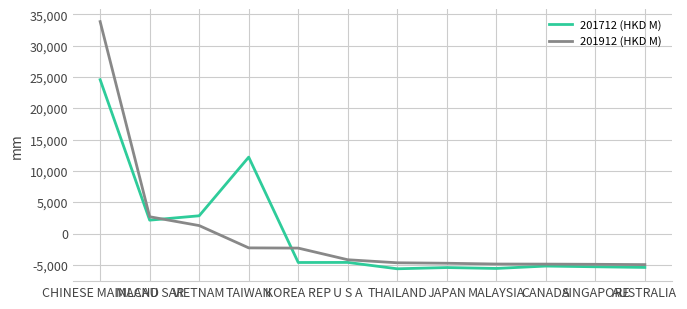

At which category does 201712 (HKD M) reach its first local peak?

TAIWAN